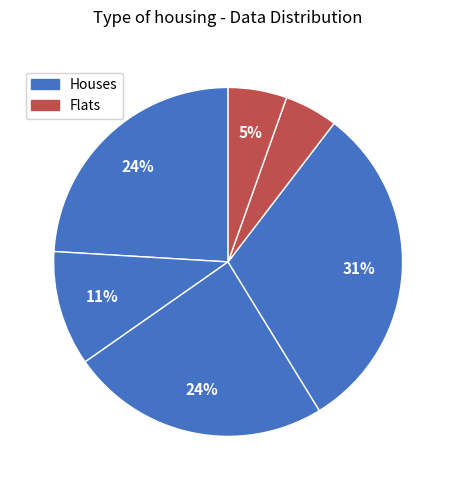

How many slices are in this pie chart?

6